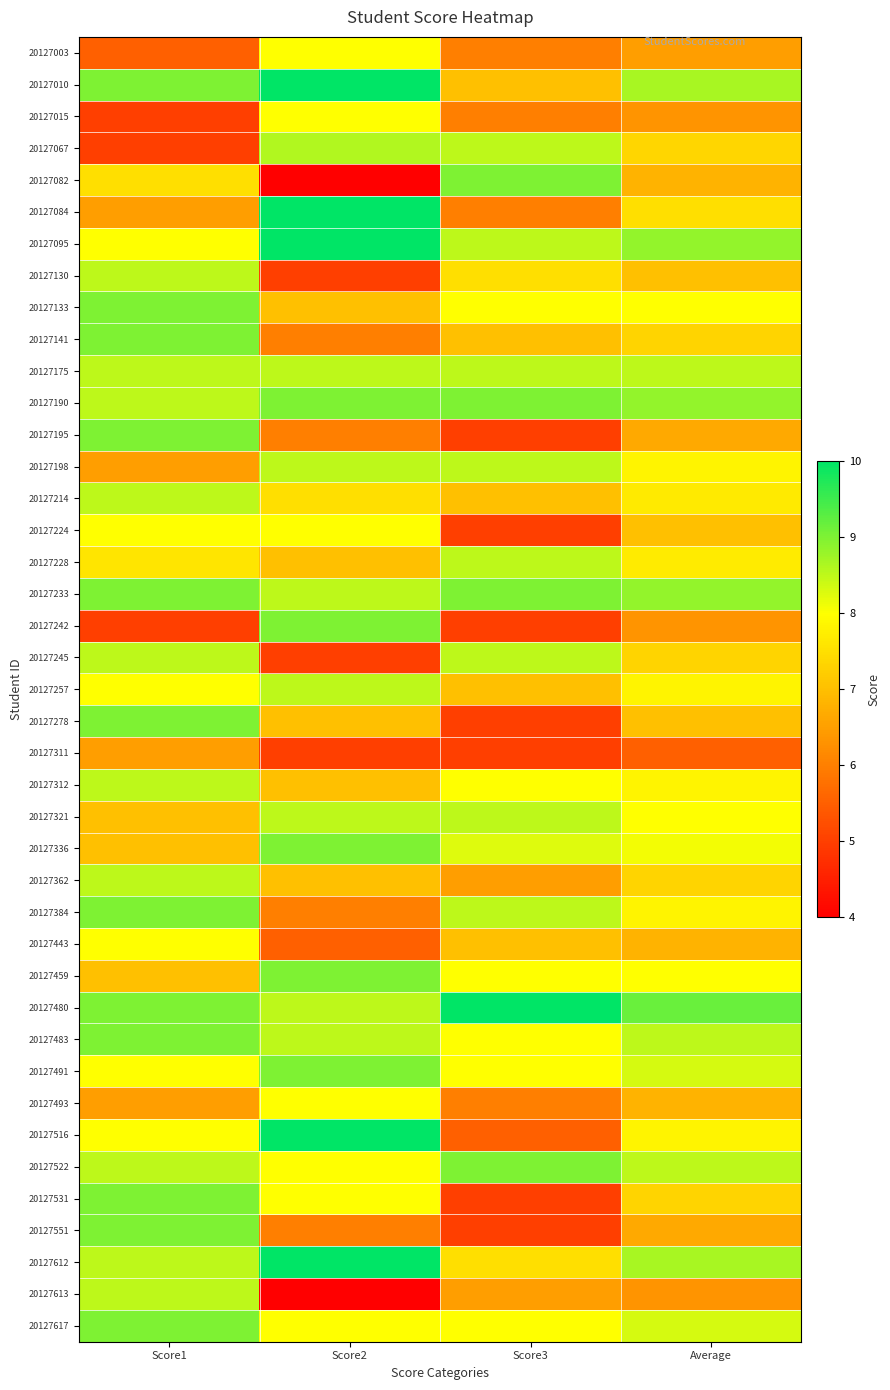

List the labels in order of 20127067 value, smallest first.

Score1, Average, Score3, Score2